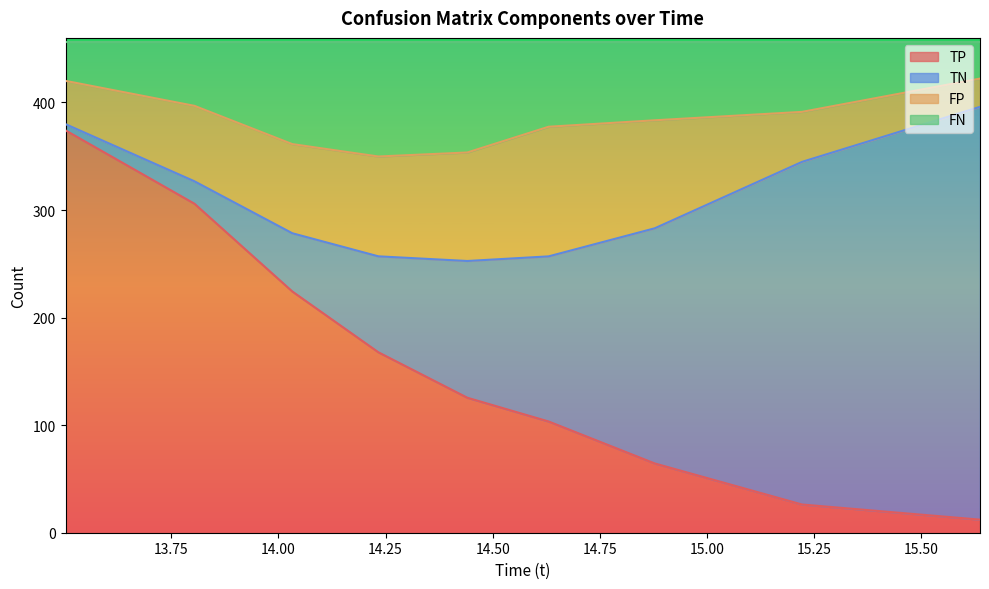

What value does the TN series have at 137?

186.3